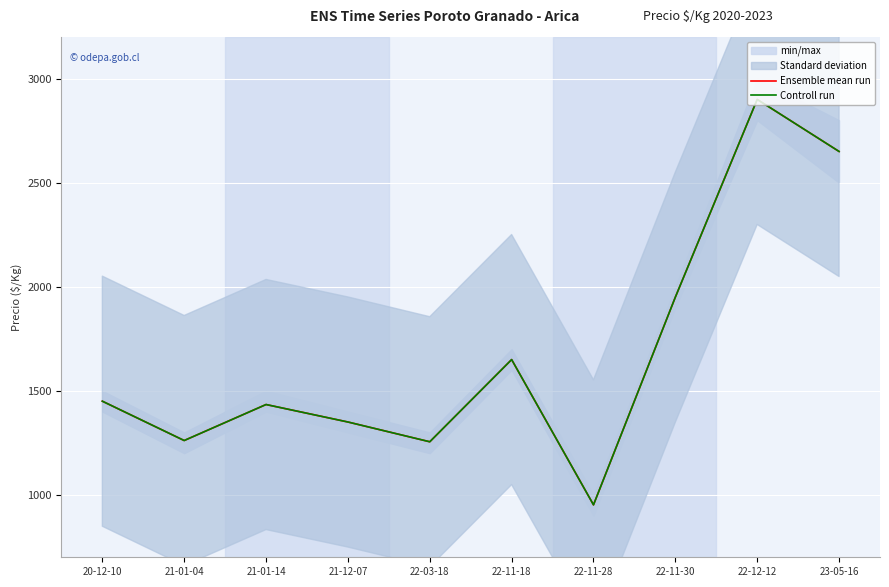

At how many categories does at least one series exceed 2221?

2